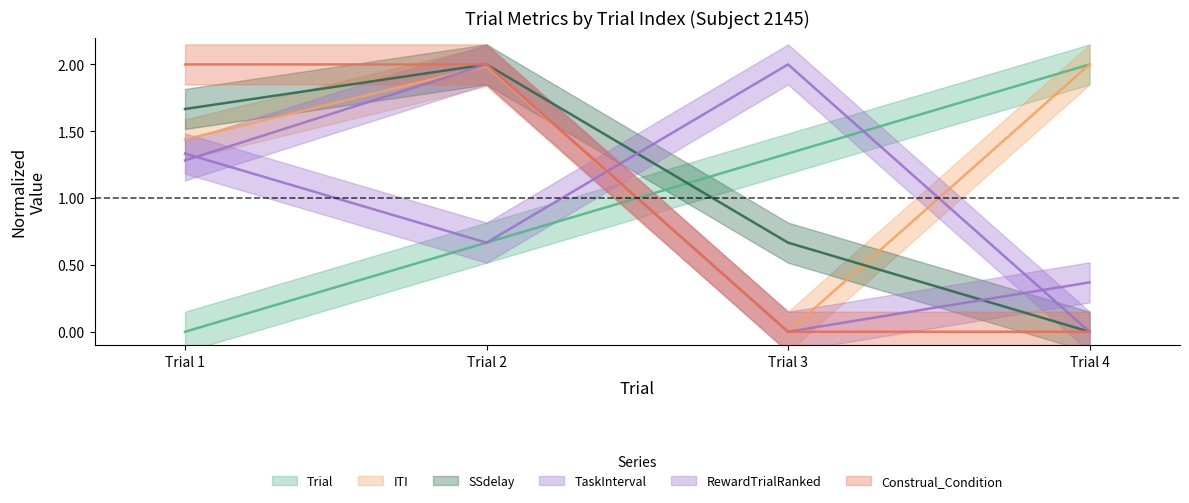

How many values in RewardTrialRanked are above zero?

3